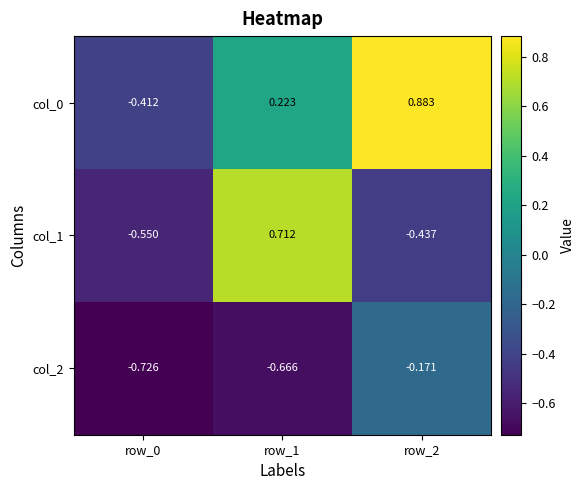

Rank the series by their maximum value, from lowest to highest.

col_2, col_1, col_0